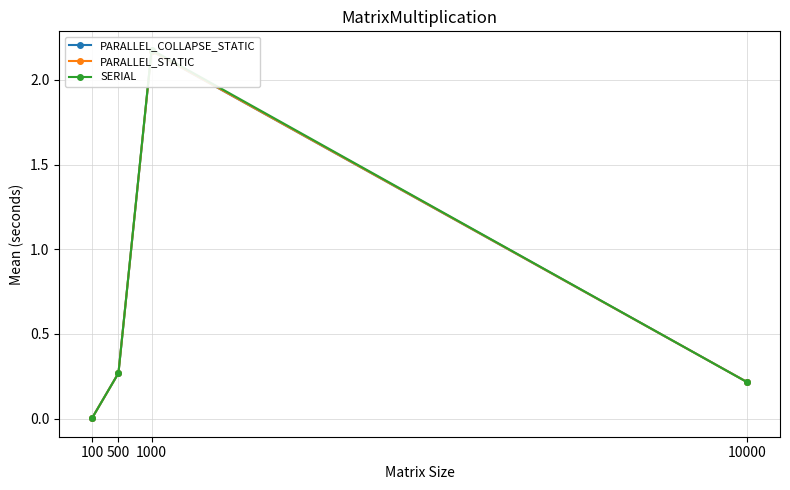

Which series has the widest spread of values?

SERIAL